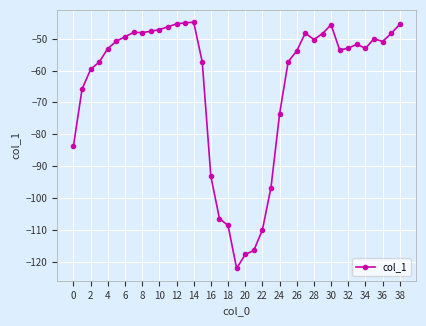

What is the difference between the maximum and minimum values?

77.3